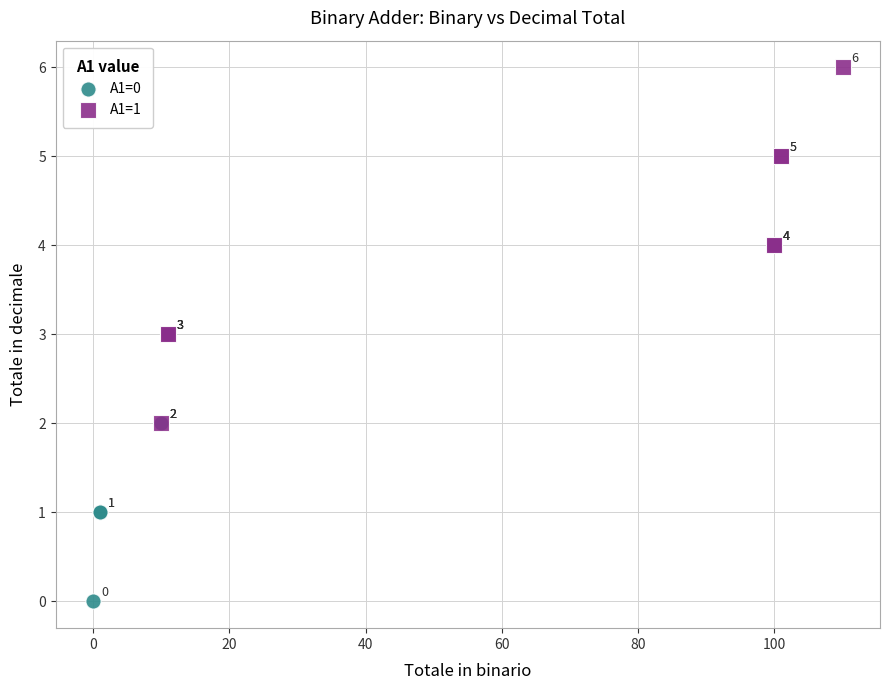

Which series contains the highest Y value?

A1=1